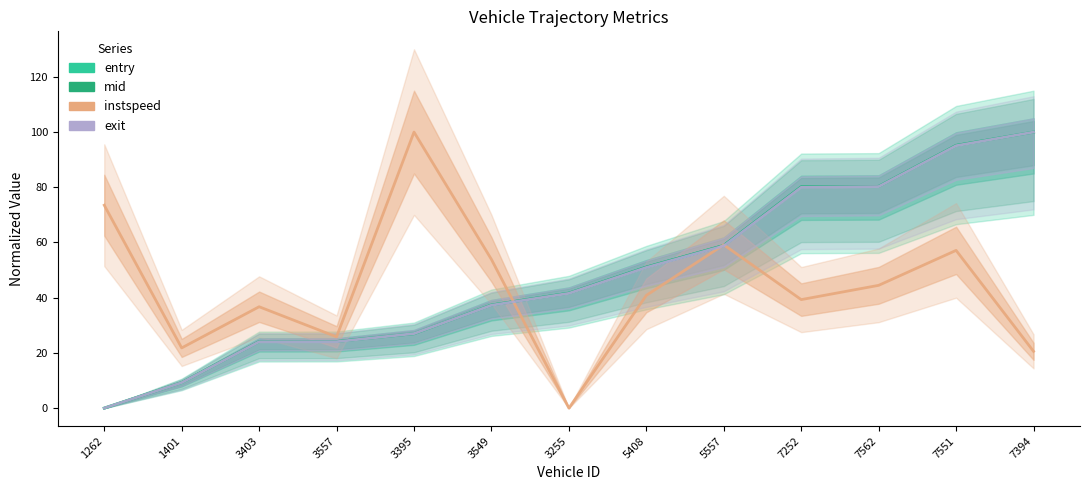

At 7551, list the series in order from largest to smallest.

mid, entry, exit, instspeed